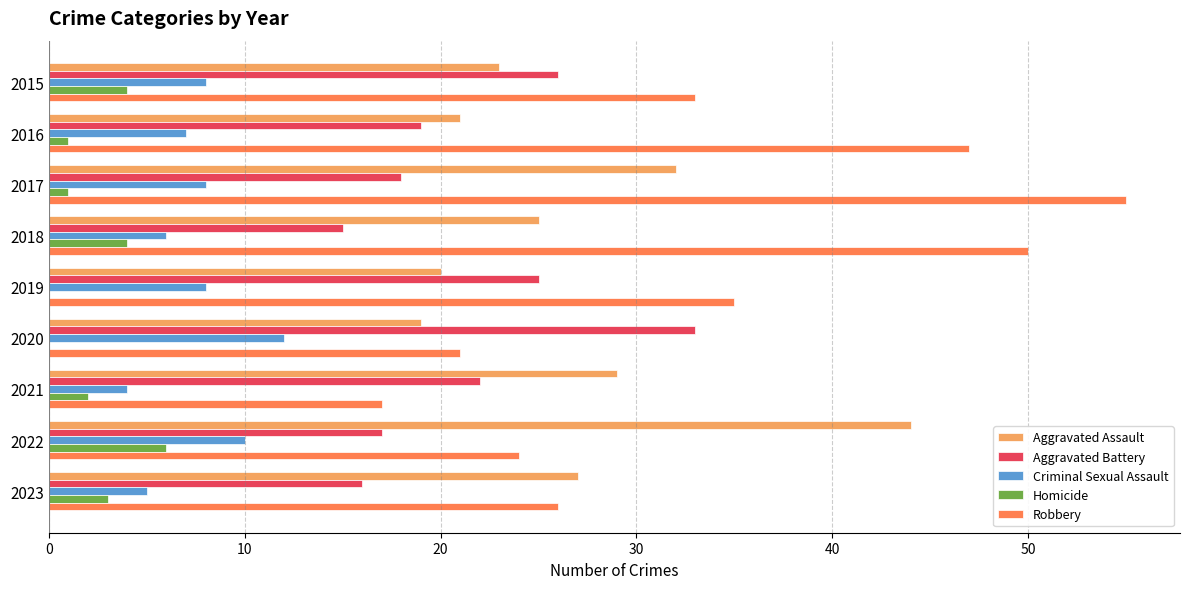

What is the approximate value of Criminal Sexual Assault at 2018?

6